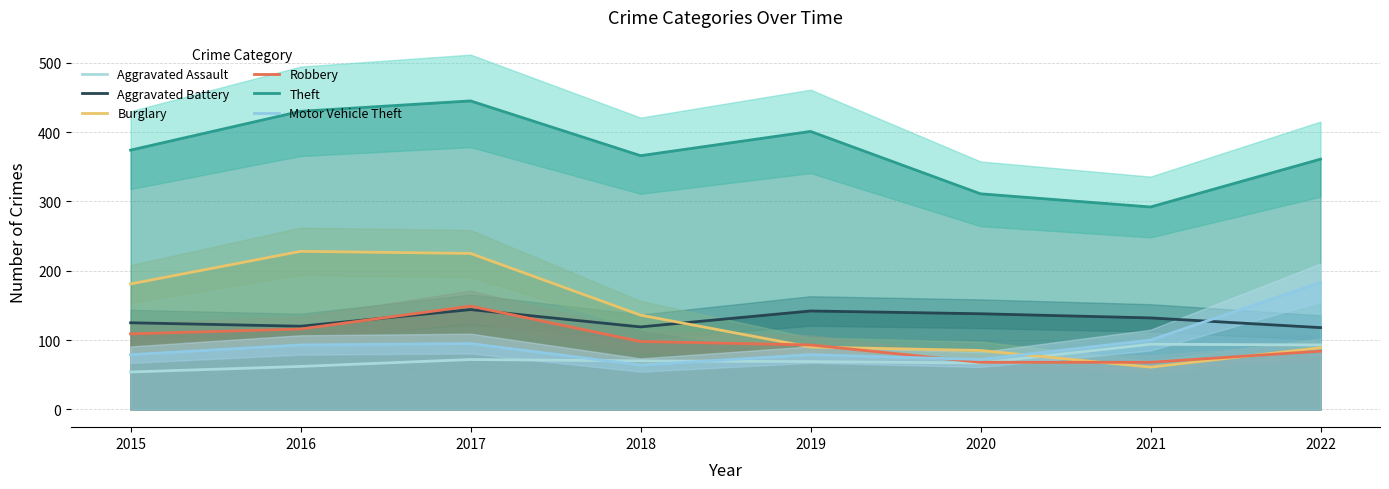

Which series has the largest range (max minus min)?

Burglary